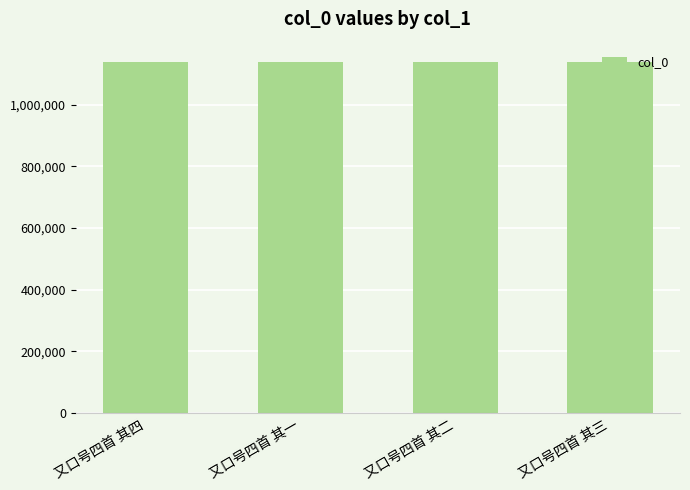

What is the value of the 2nd bar from the left?

1138935